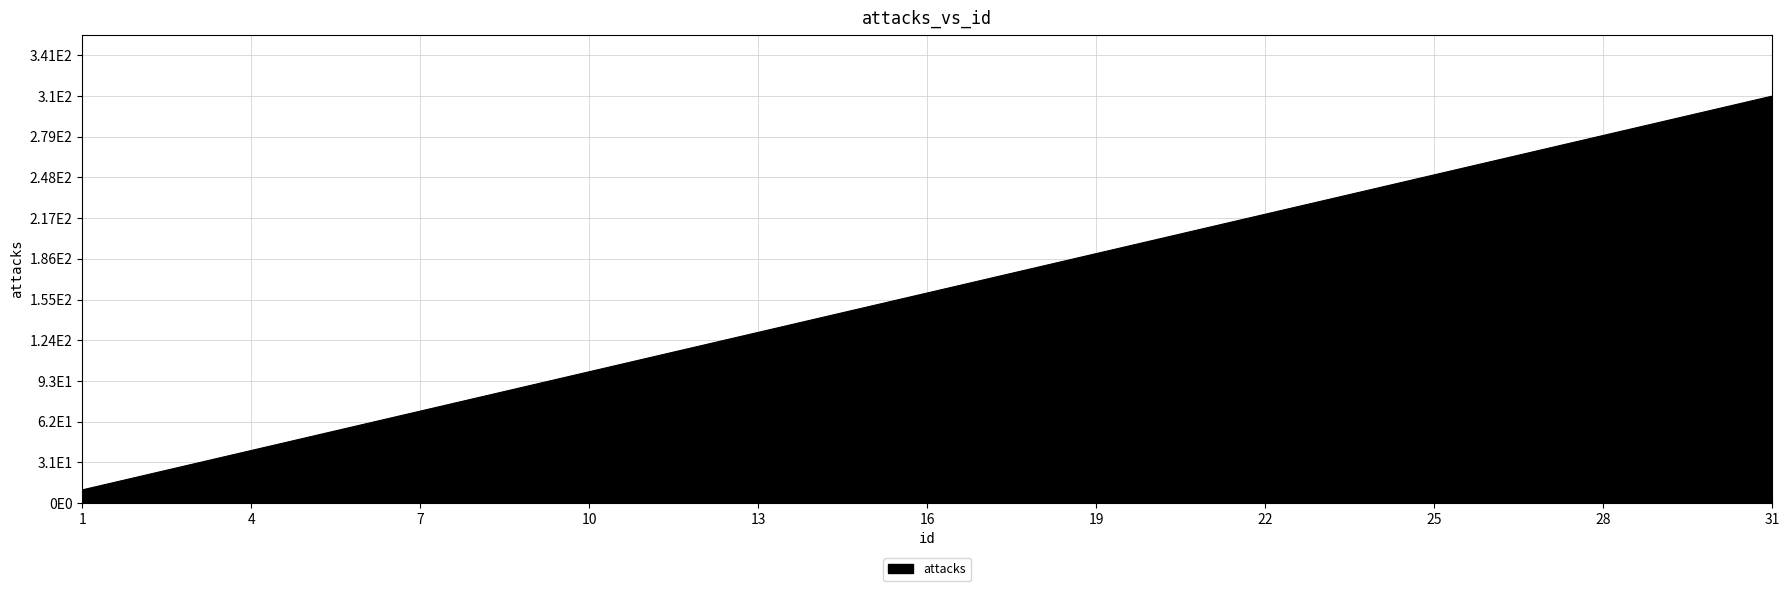

Does the chart display data point markers on the line(s)?

No